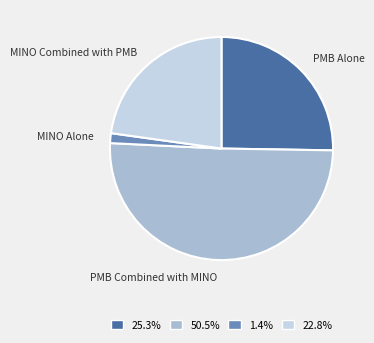

Is there a majority slice in this chart?

Yes